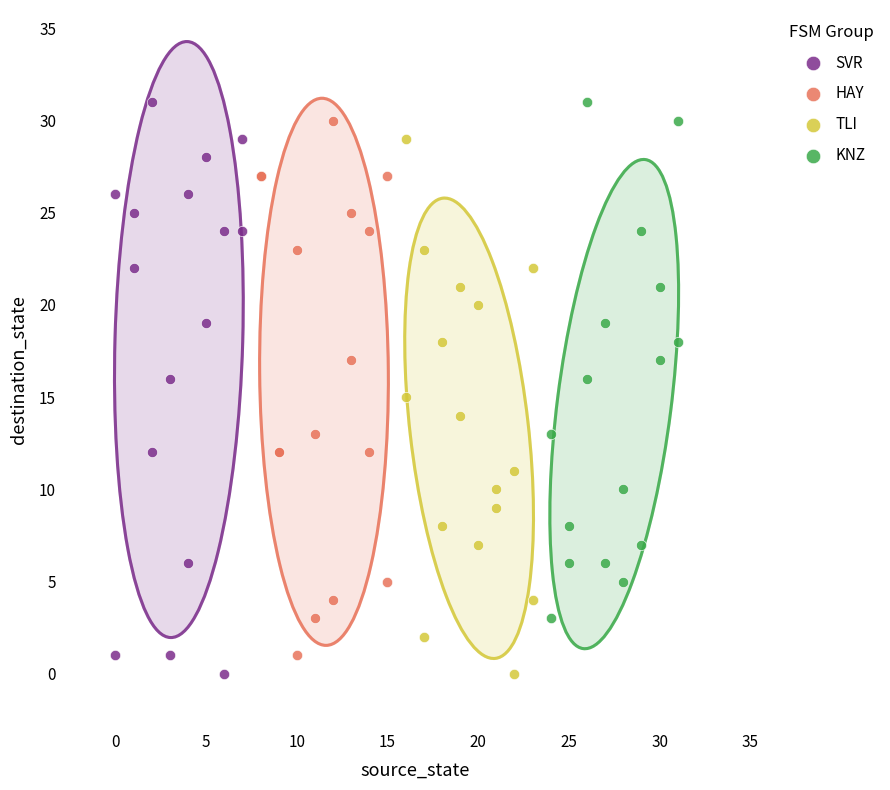

What are all the series names shown in the legend?

SVR, HAY, TLI, KNZ